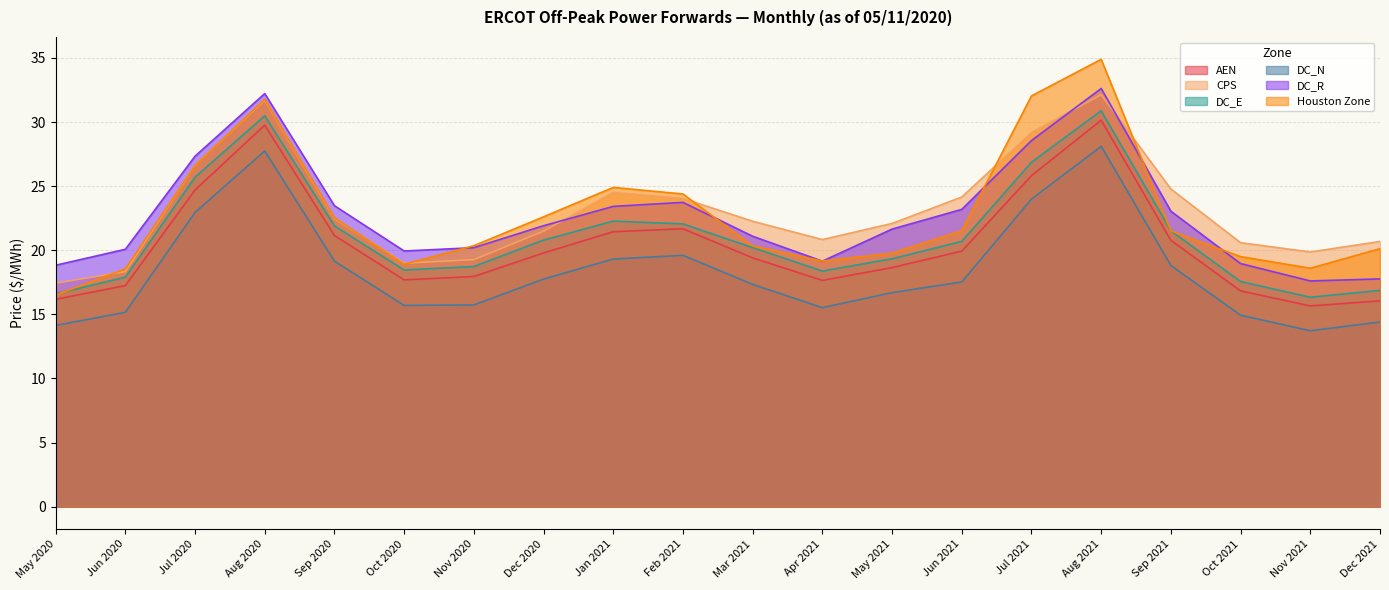

What is the label of the 11th point from the left?

Mar 2021